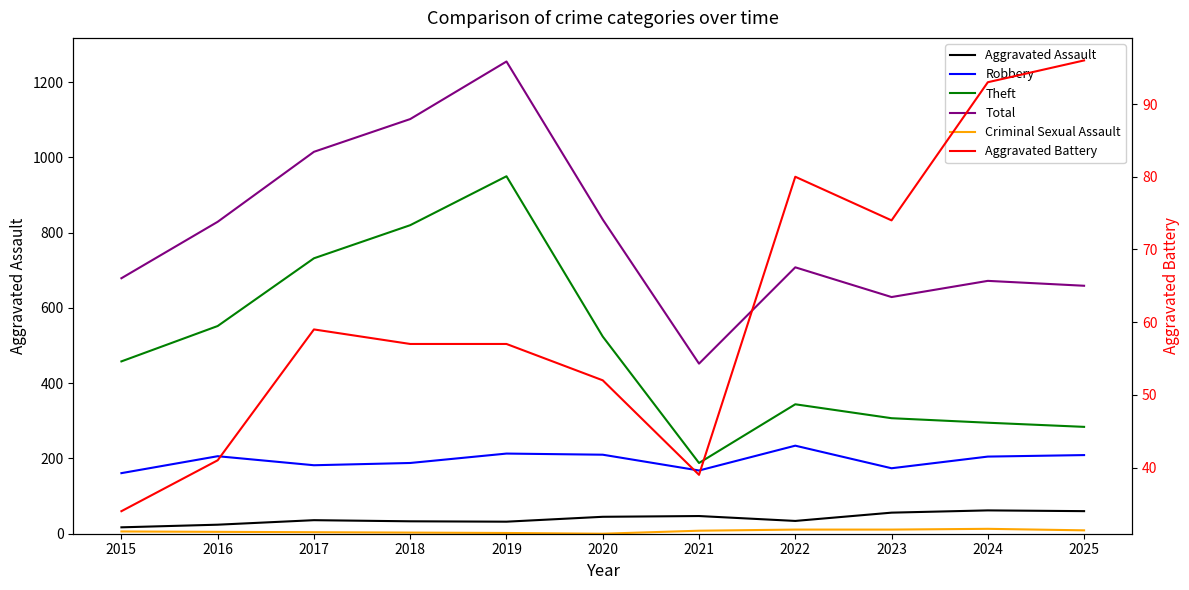

What is the difference between the maximum and minimum values in the Aggravated Assault series?

45